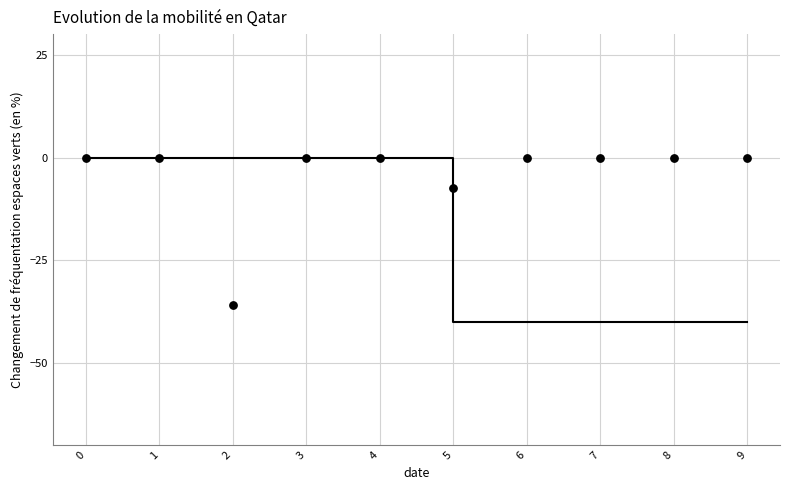

What is the average Y value?

-4.3